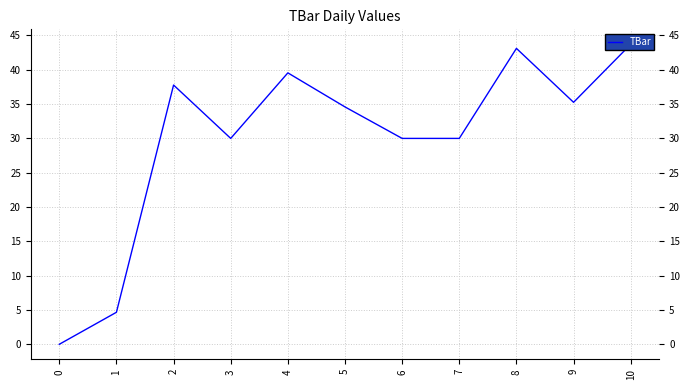

At which category does the data reach its first local valley?

3